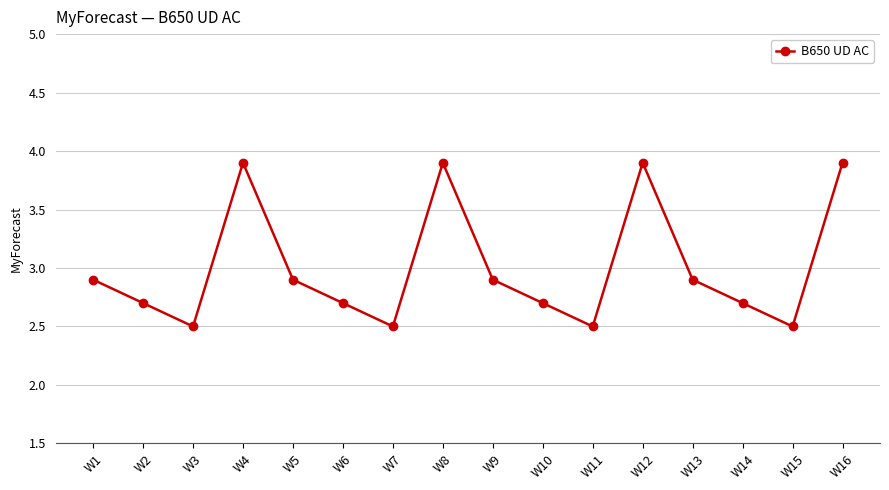

What is the maximum value shown in the chart?

3.9